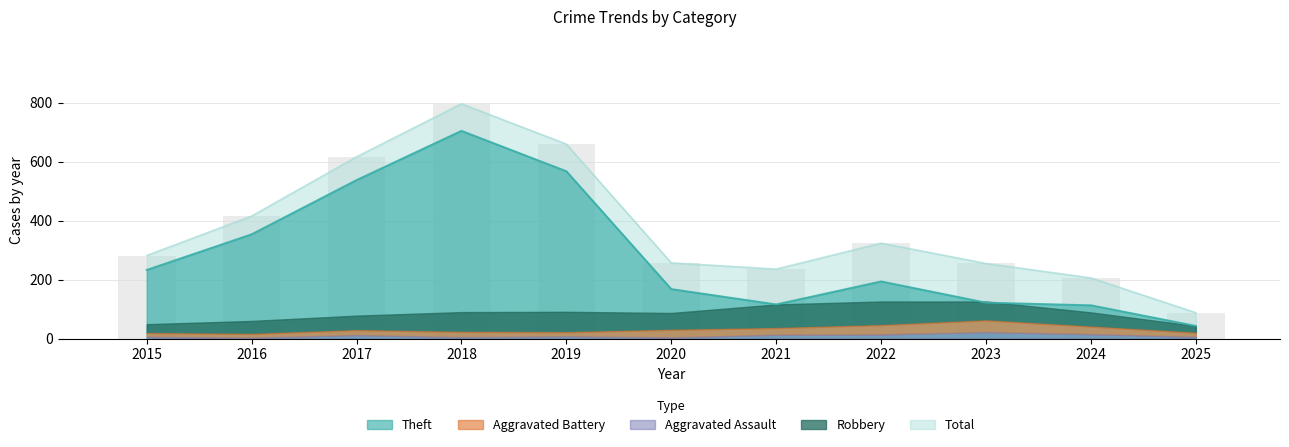

What is the difference between the highest and lowest values at 2021?

223